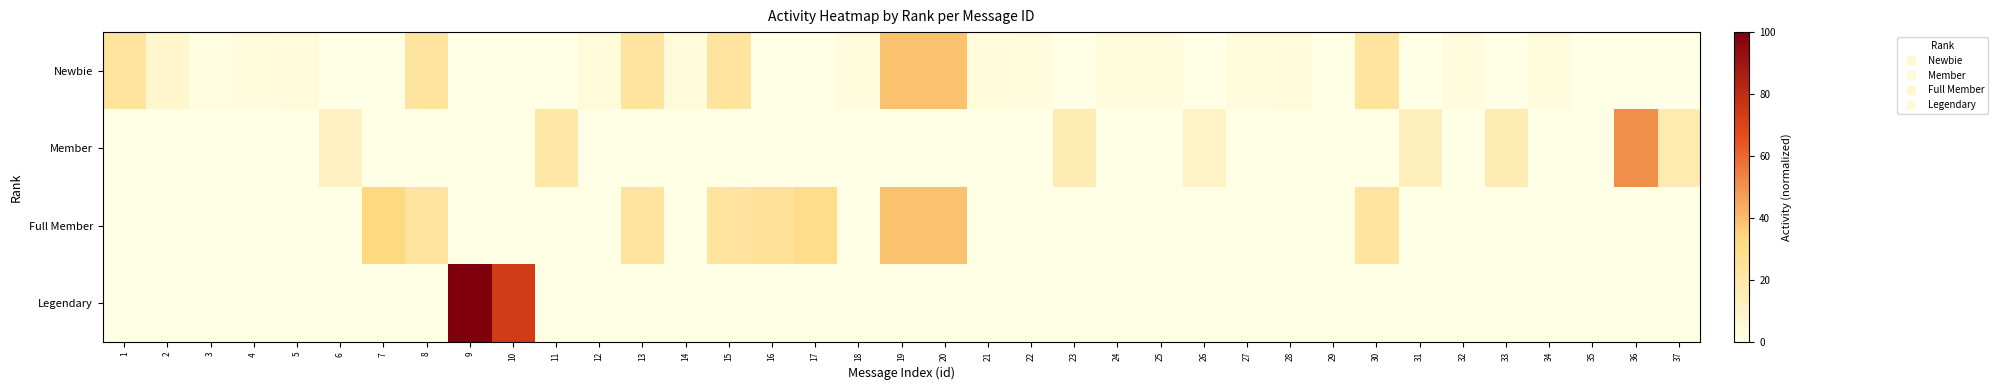

Rank the series at 2 from lowest to highest value.

Member, Full Member, Legendary, Newbie